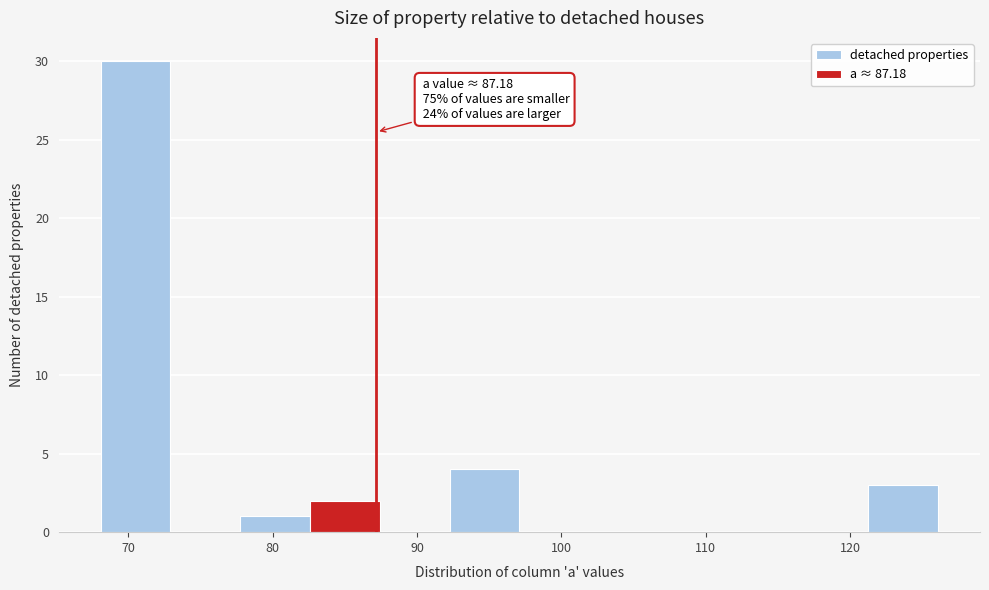

Which range on the x-axis has the tallest bar?

68 to 73